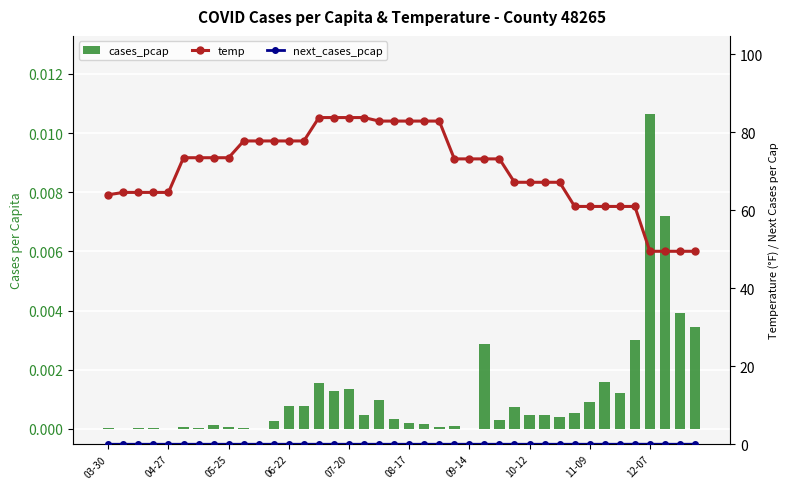

Which series has the widest spread of values?

temp